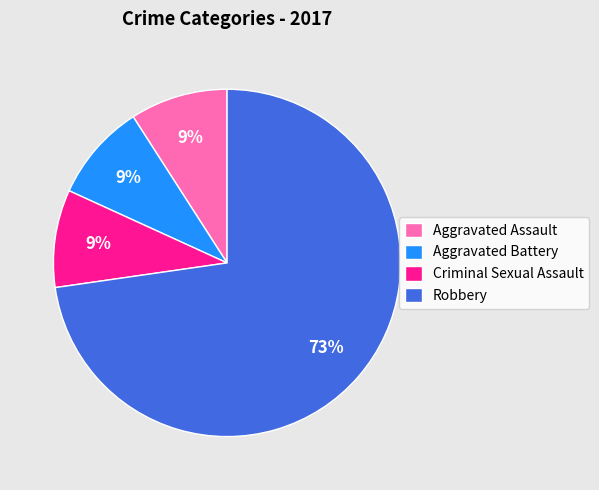

Which slice is the largest?

Robbery